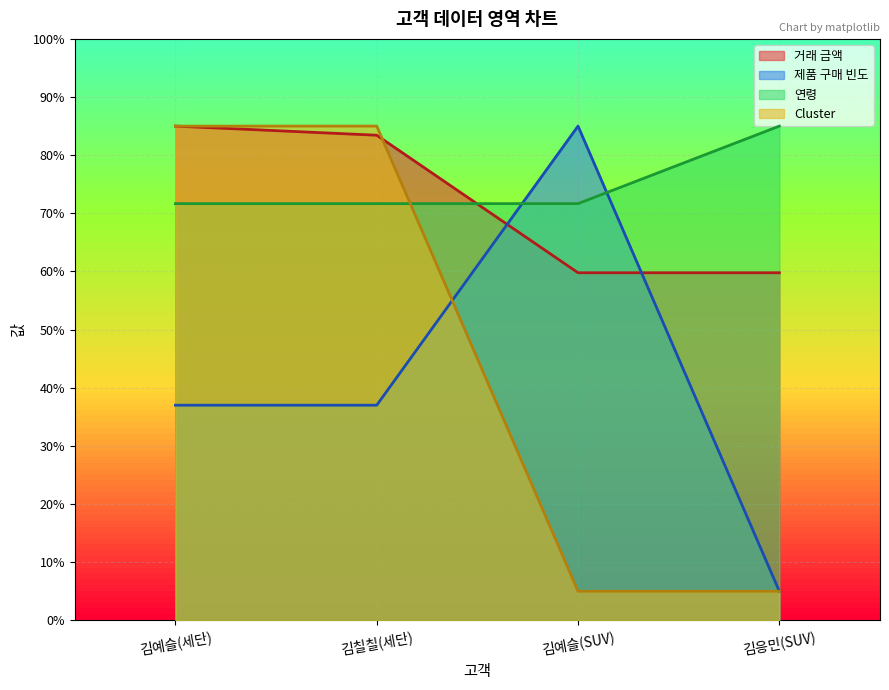

Read the 제품 구매 빈도 value at 김응민(SUV).

5.0